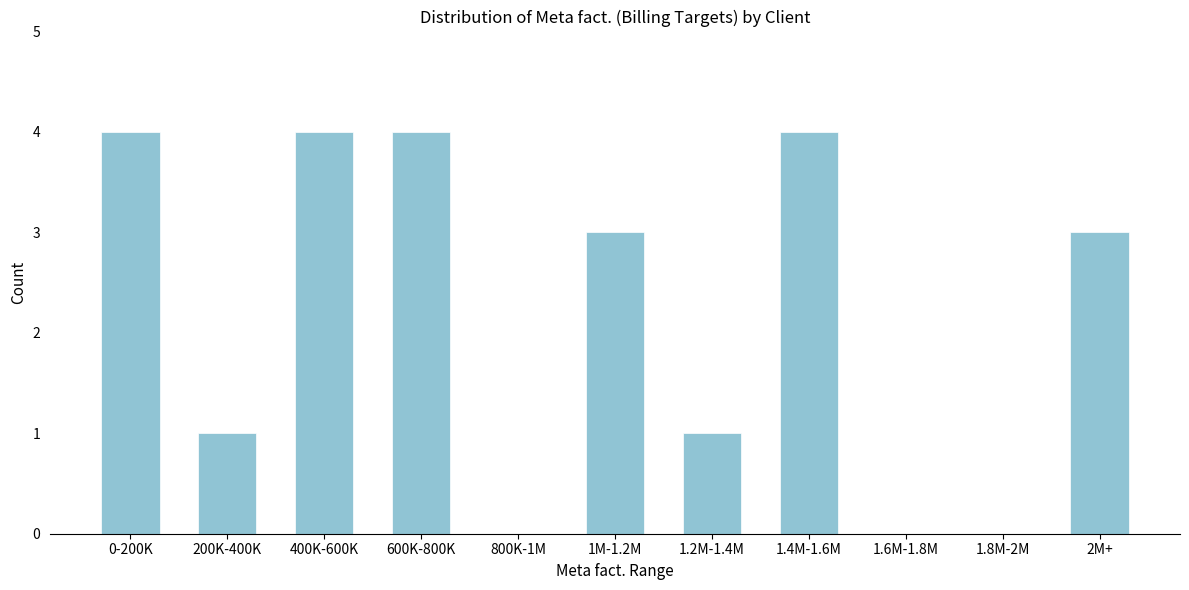

Reading right to left, transcribe all the data shown in this chart.

2M+=3	1.8M-2M=0	1.6M-1.8M=0	1.4M-1.6M=4	1.2M-1.4M=1	1M-1.2M=3	800K-1M=0	600K-800K=4	400K-600K=4	200K-400K=1	0-200K=4